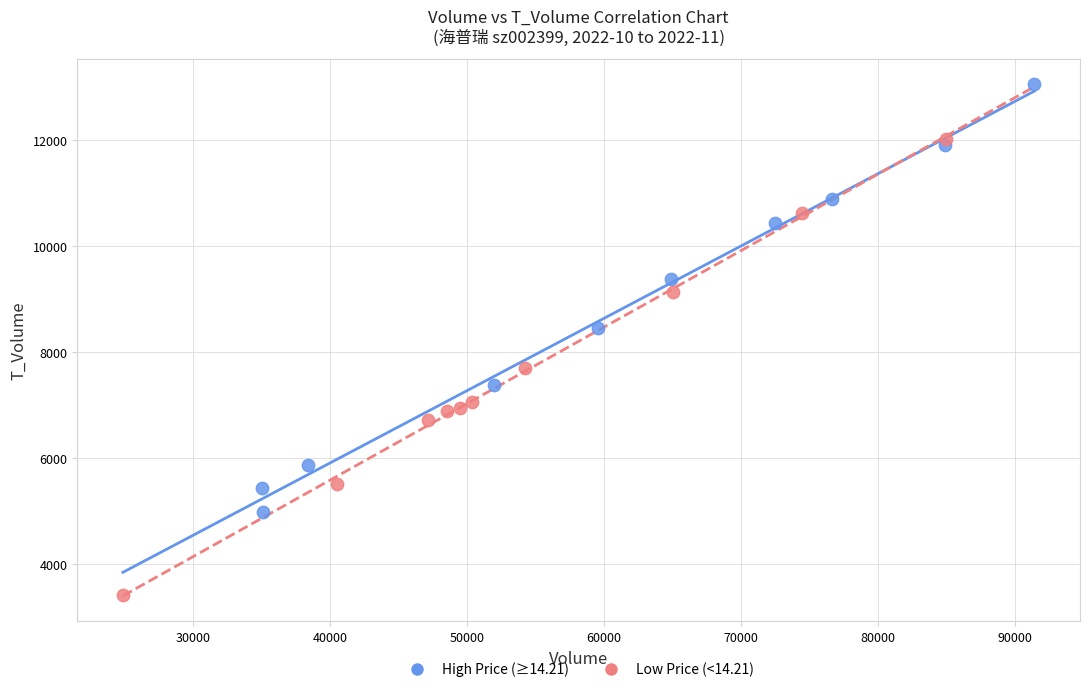

Which series reaches the minimum Y coordinate?

Low Price (<14.21)